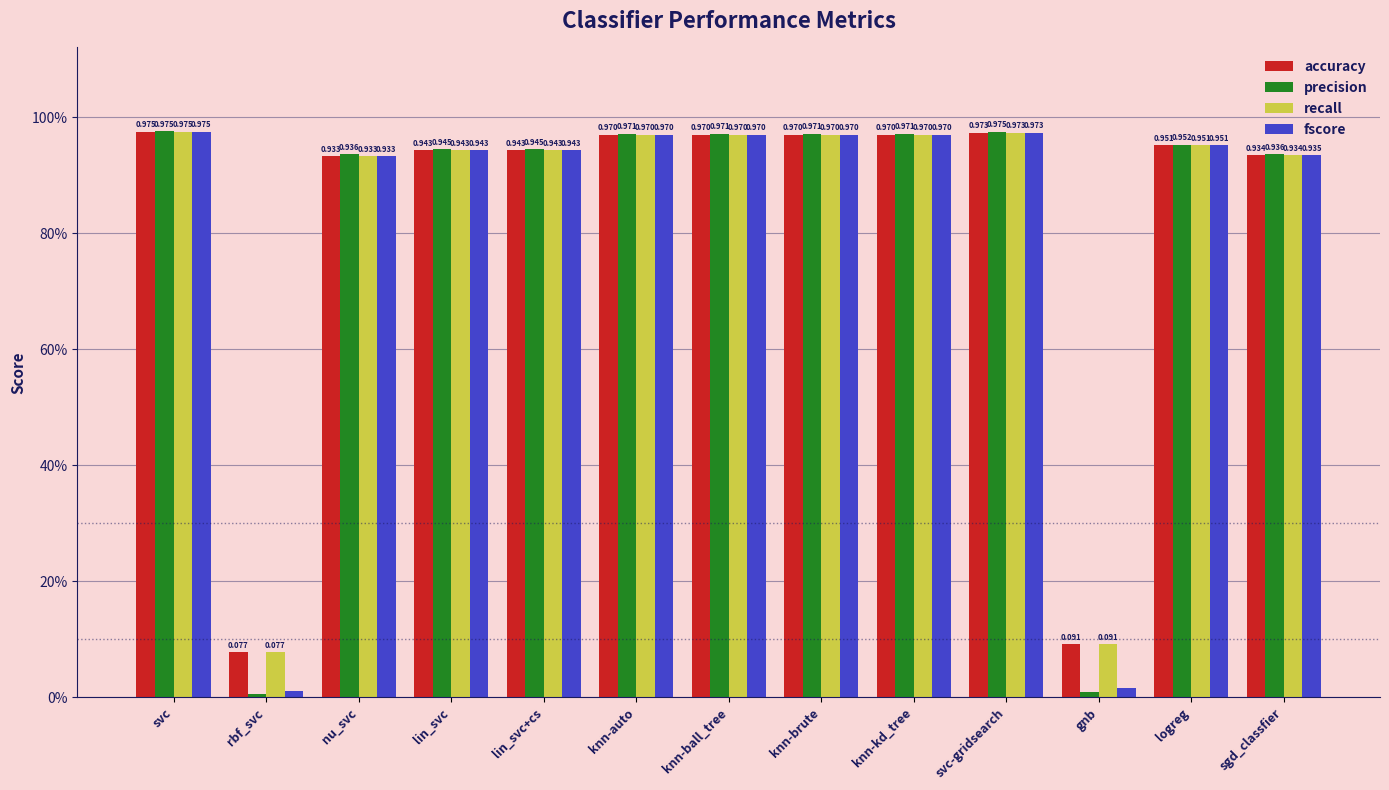

What is the difference between the highest and lowest values at rbf_svc?

0.1